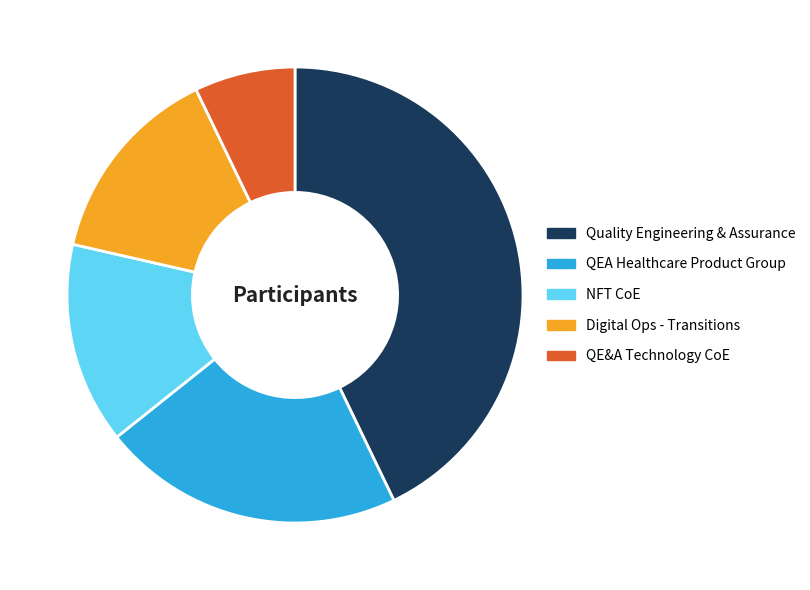

True or false: Quality Engineering & Assurance accounts for 43% of the total.

True